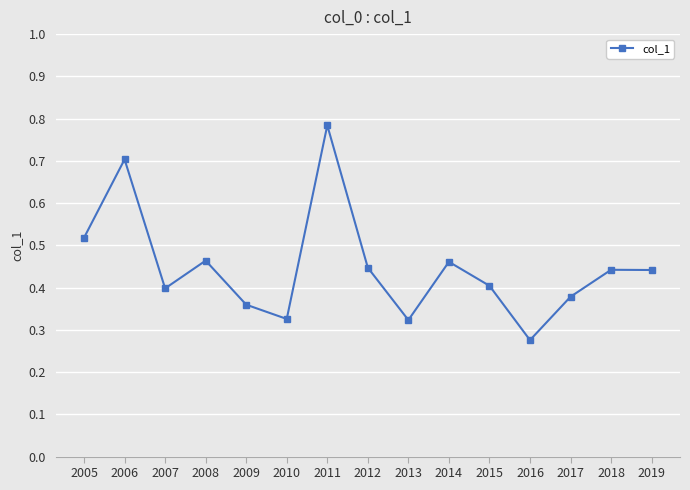

What is the sum of the values at 2012 and 2005?

1.0